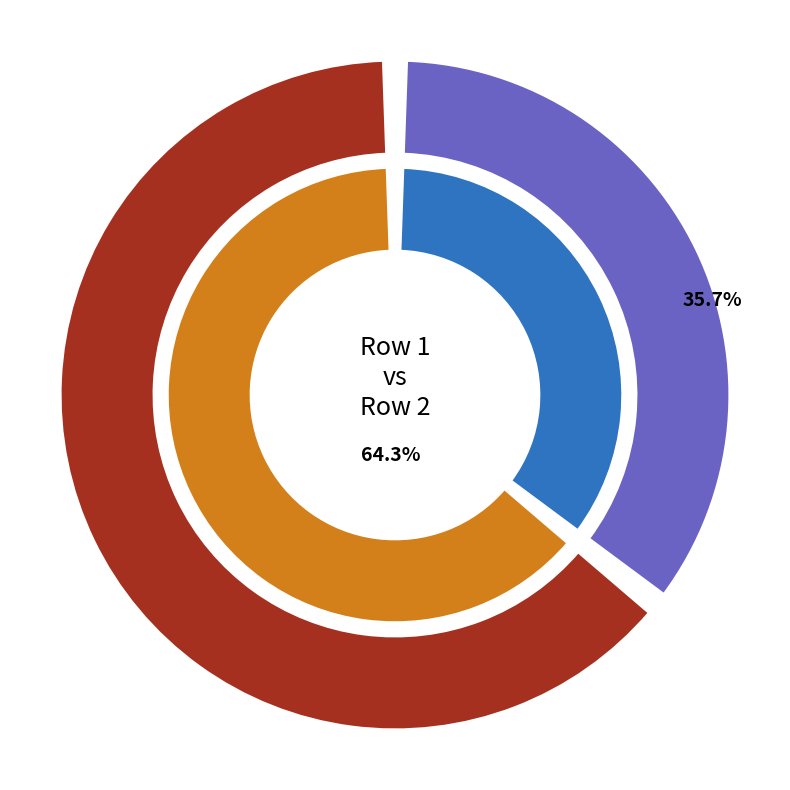

The 2 slice represents 78% of the pie. True or false?

False